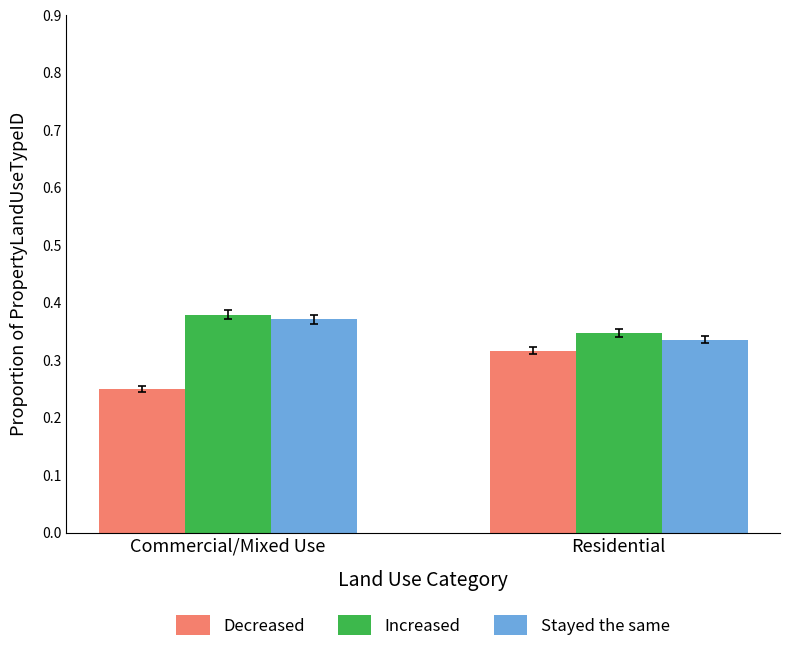

Which series has the widest spread of values?

Decreased